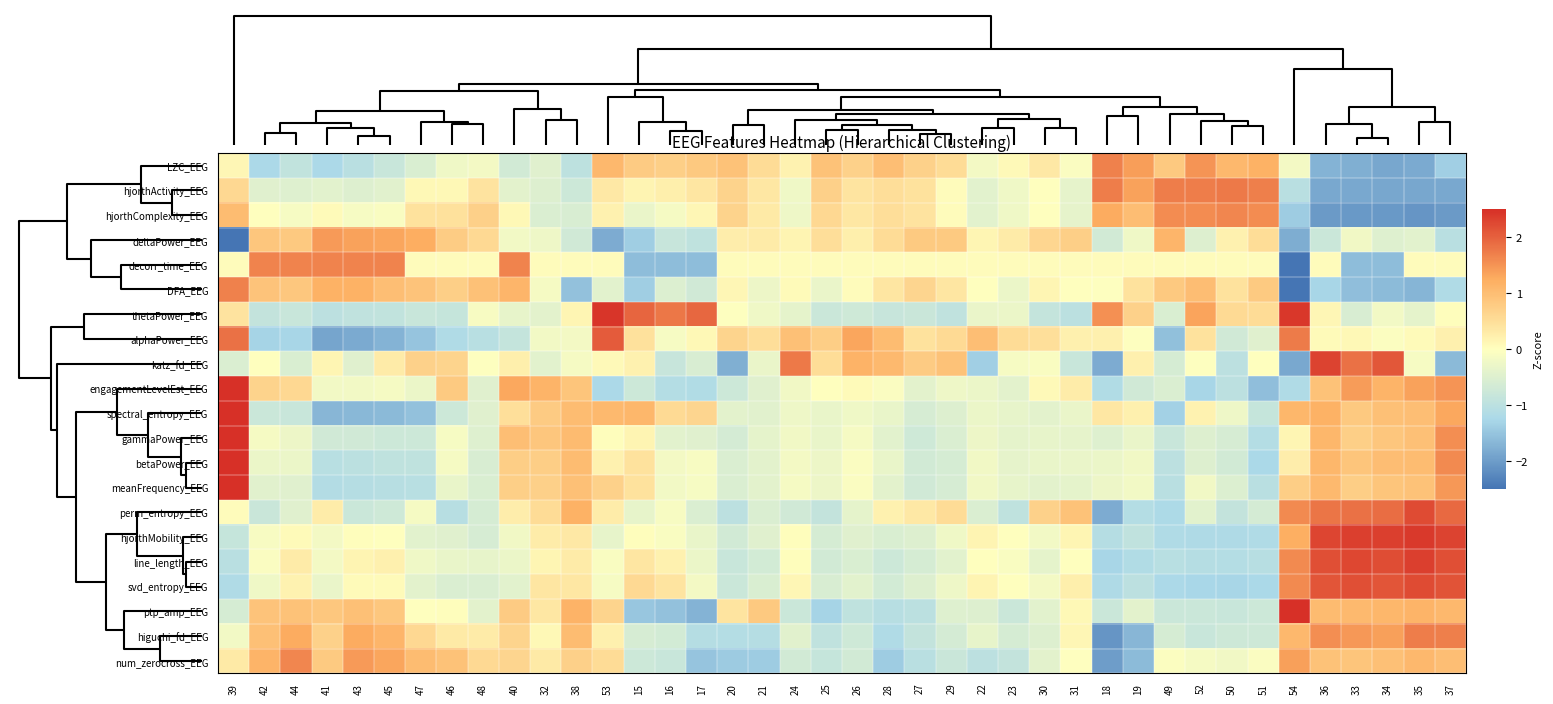

What is the difference between the highest and lowest values at 31?

1.9